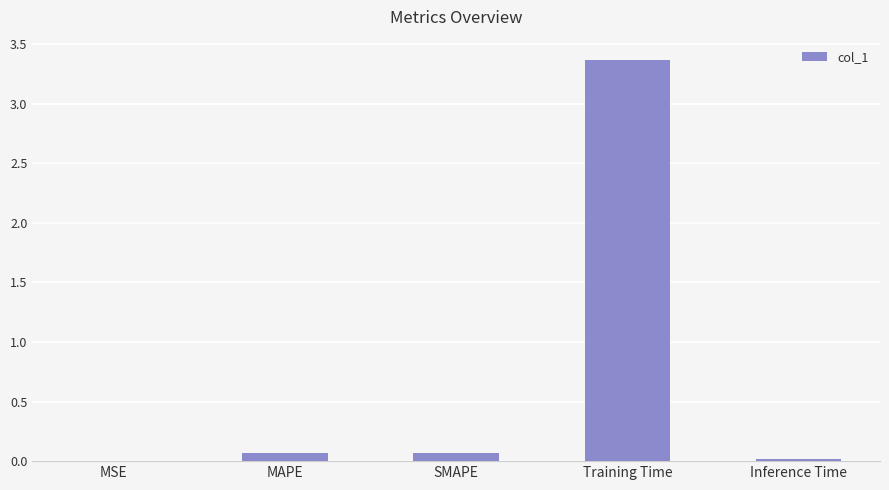

At which category does the chart reach its peak across all series?

Training Time